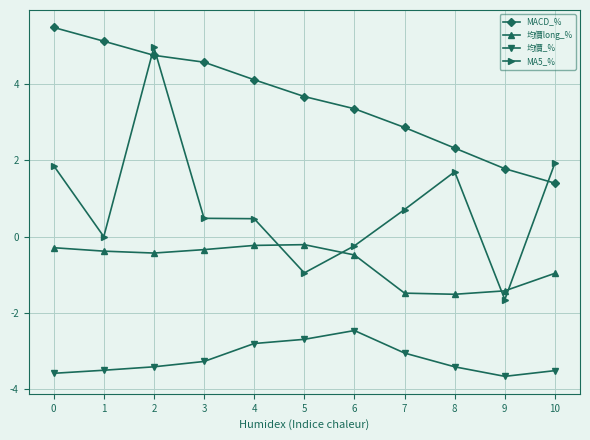

How many data points in 均價_% are above -3?

3